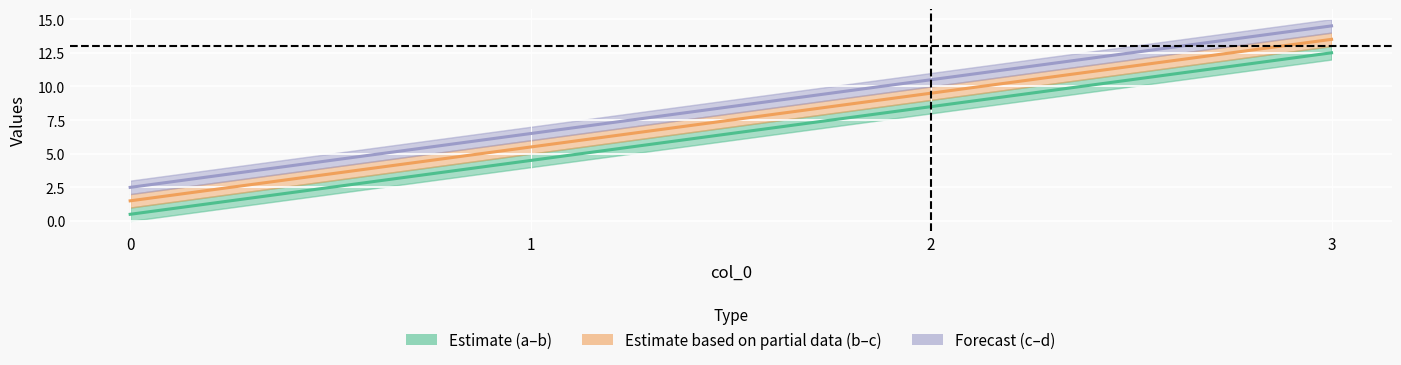

At how many categories does at least one series exceed 1?

4